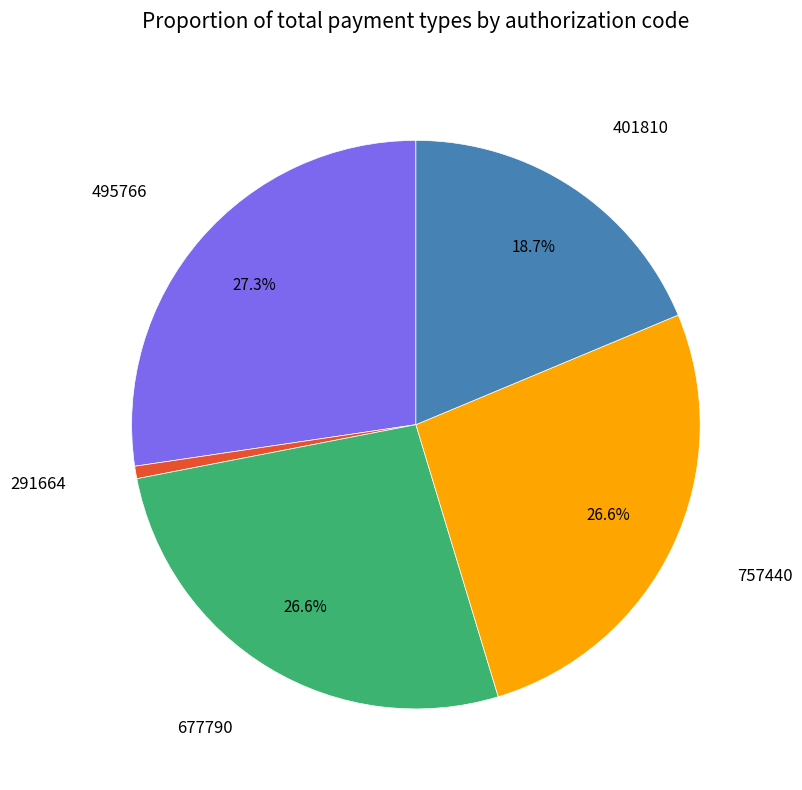

How many segments does this pie chart have?

5